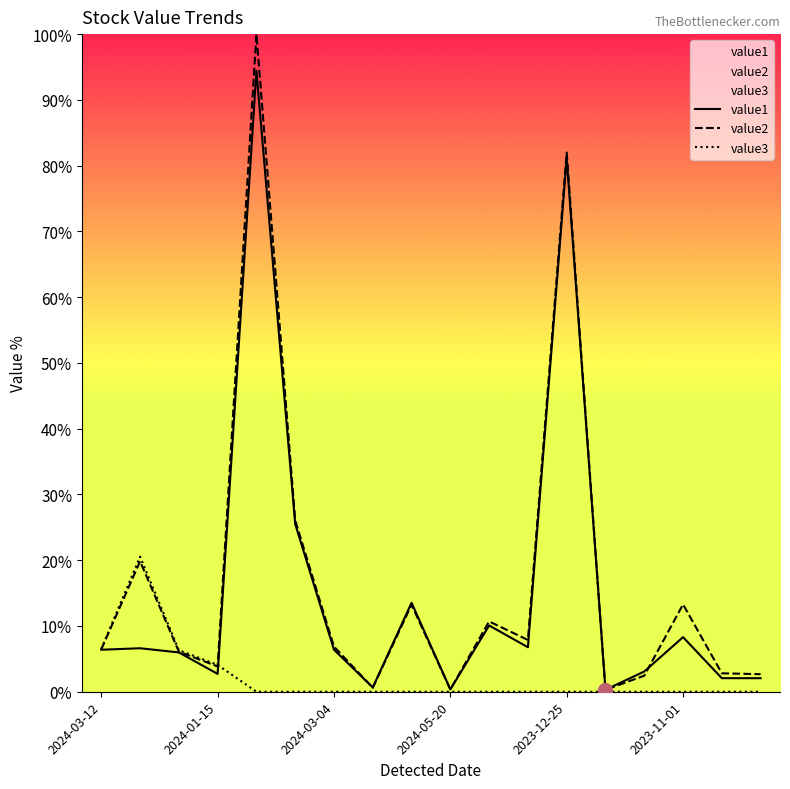

What are all the series names shown in the legend?

value1, value2, value3